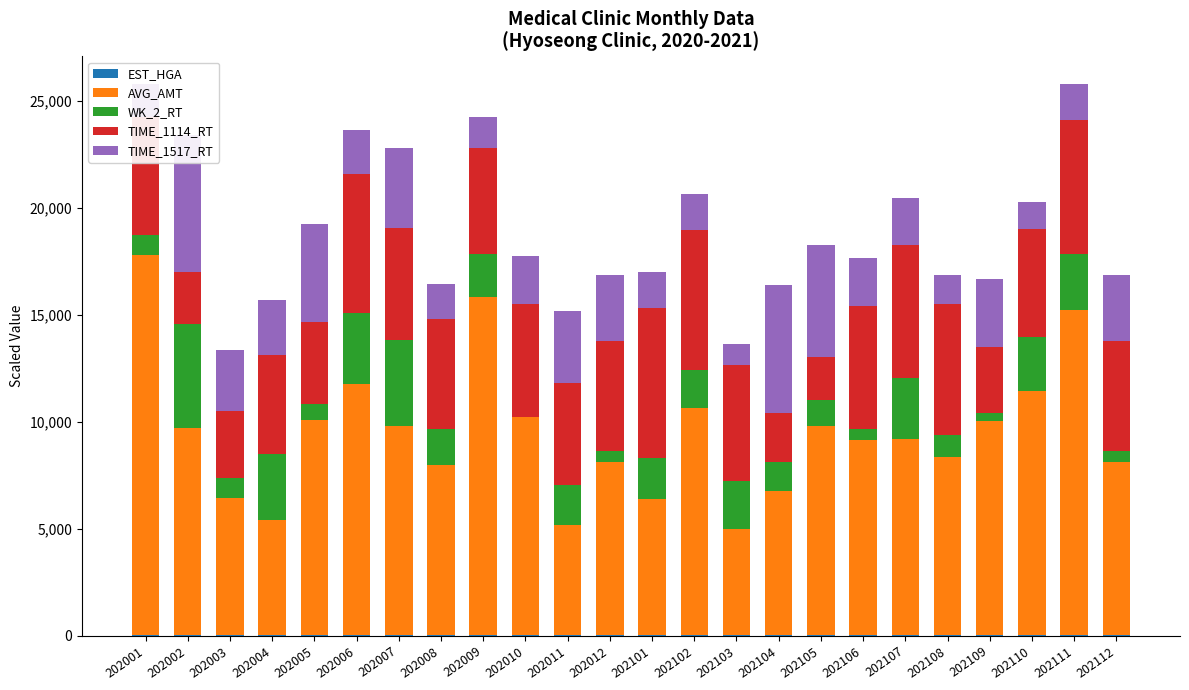

Which series has the widest spread of values?

AVG_AMT